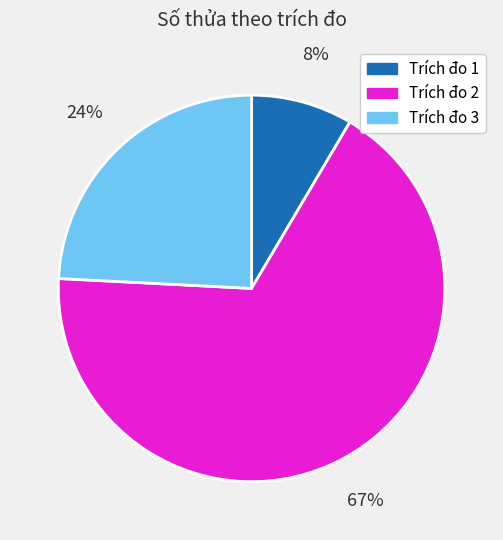

Does Trích đo 1 account for over 50% of the chart?

No